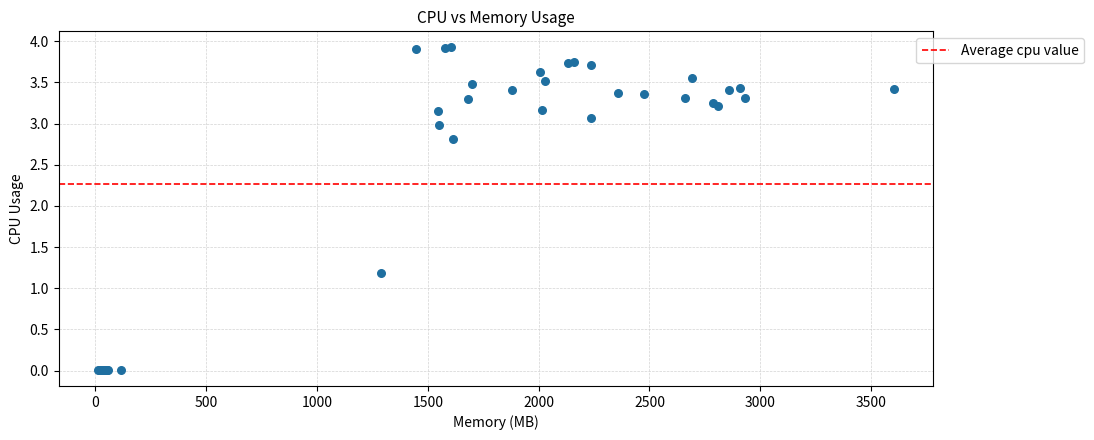

What Y value in the scatter plot is closest to 1?

1.2